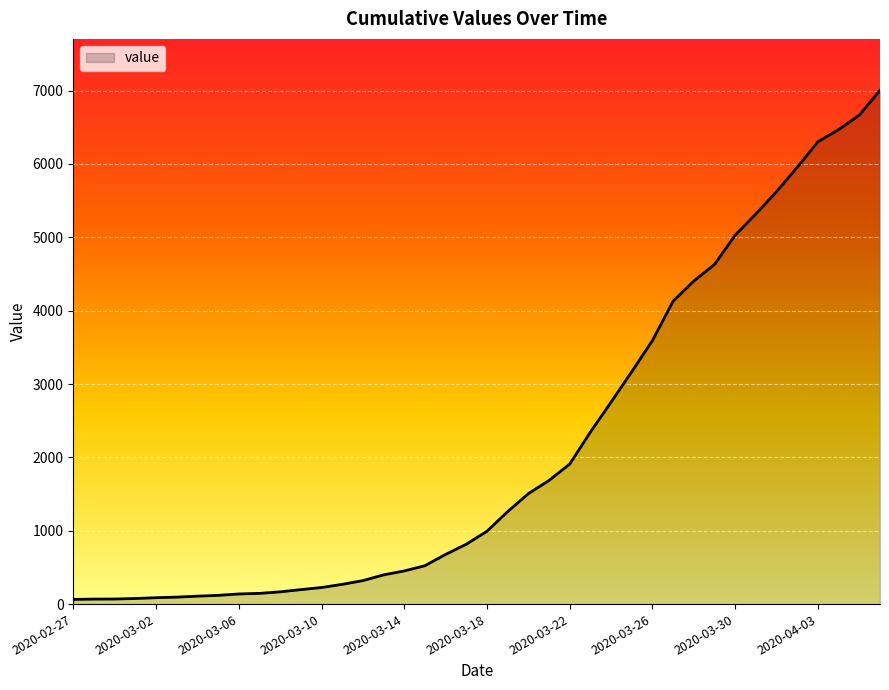

What is the greatest value displayed?

7004